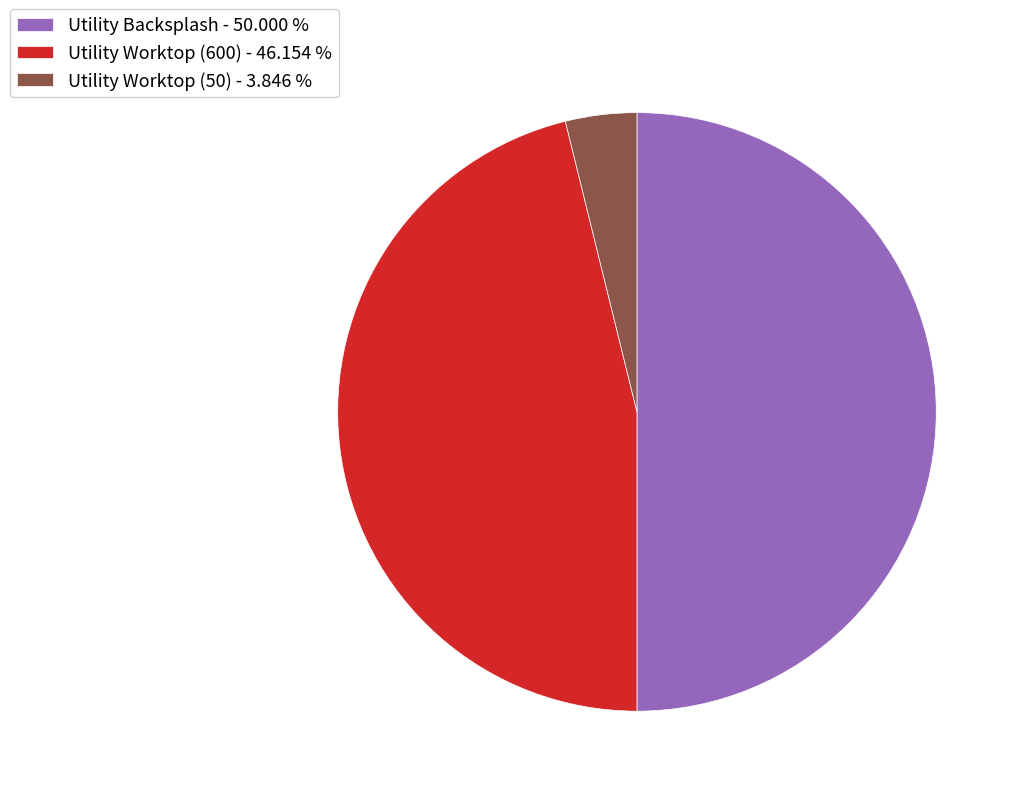

Is Utility Worktop (50) - 3.846 % the majority of the pie?

No